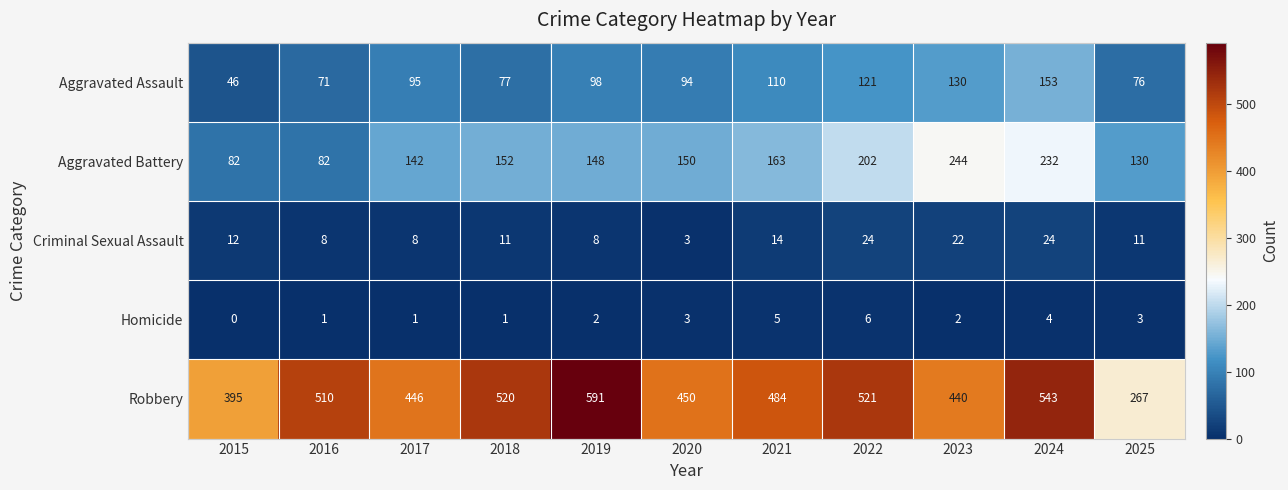

Rank the series at 2021 from lowest to highest value.

Homicide, Criminal Sexual Assault, Aggravated Assault, Aggravated Battery, Robbery